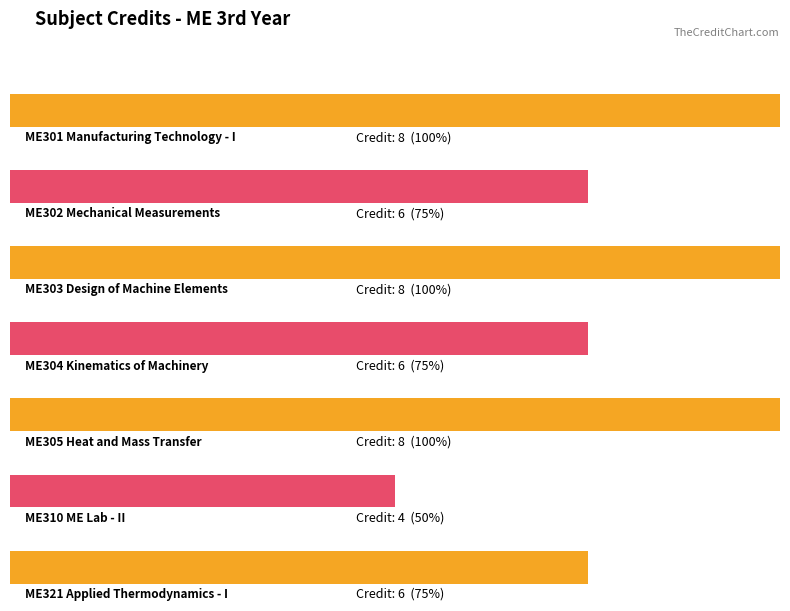

True or false: the data shows 7 at 0-0-4.

False